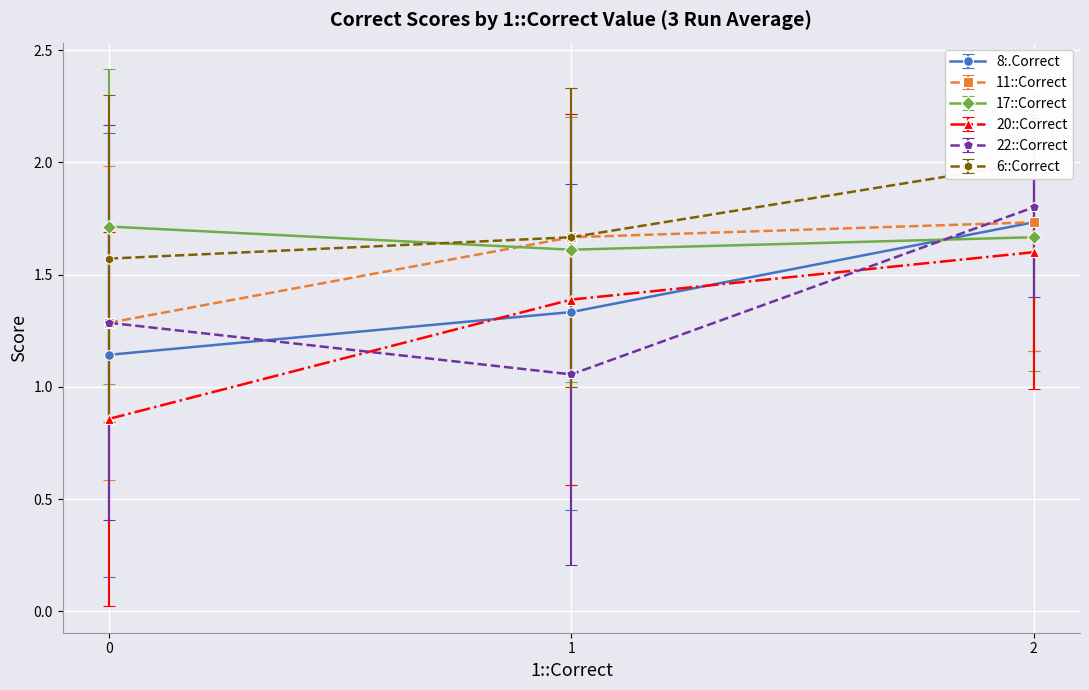

True or false: 17::Correct has a value of 1.7 at 0.

True